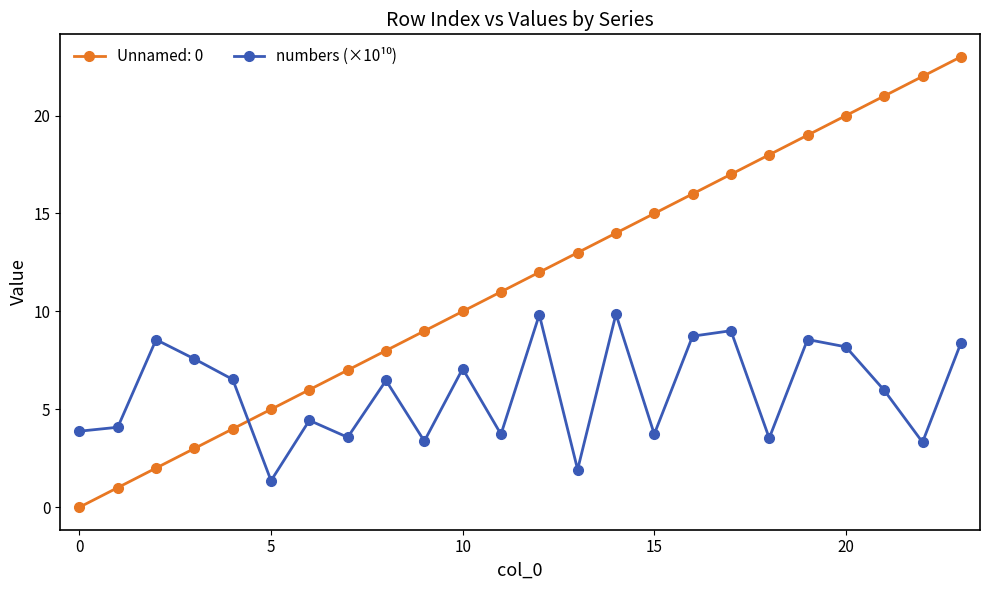

What is the sum of all Unnamed: 0 values?

276.0